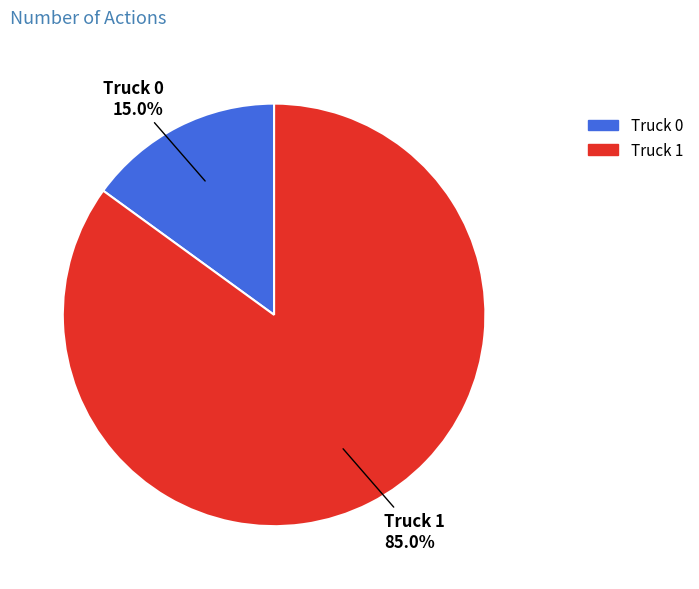

To the nearest percent, what is the difference between the Truck 1 and Truck 0 slice percentages?

70%